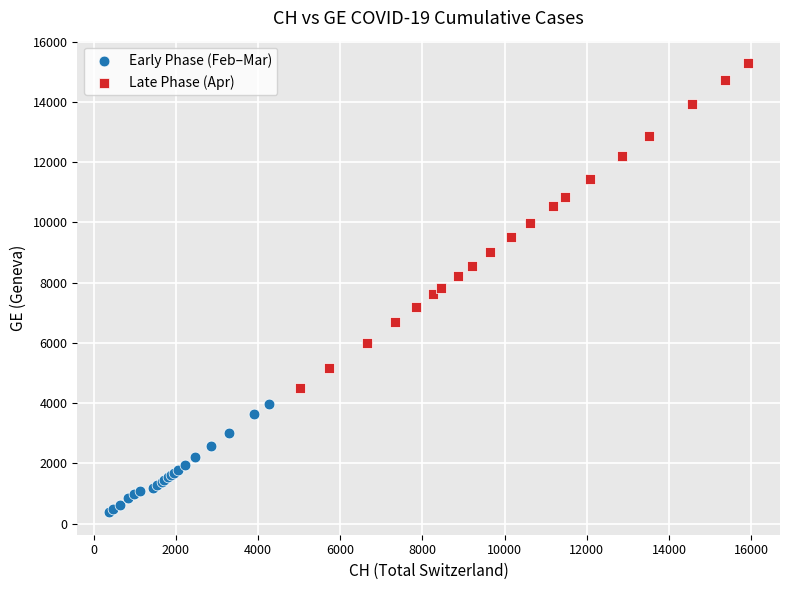

What are all the series names shown in the legend?

Early Phase (Feb–Mar), Late Phase (Apr)